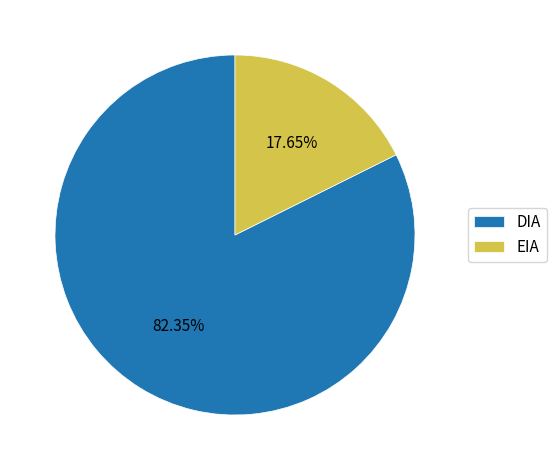

Which slice is the smallest?

EIA